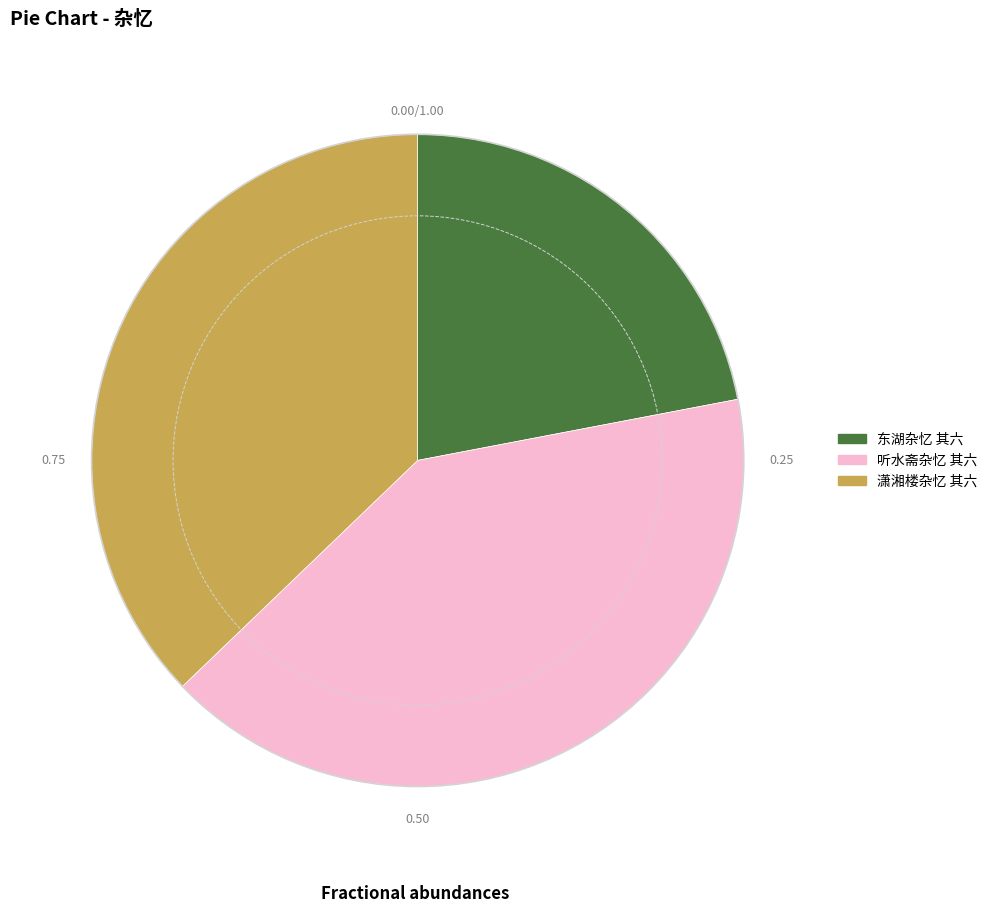

True or false: 听水斋杂忆 其六 accounts for 35% of the total.

False